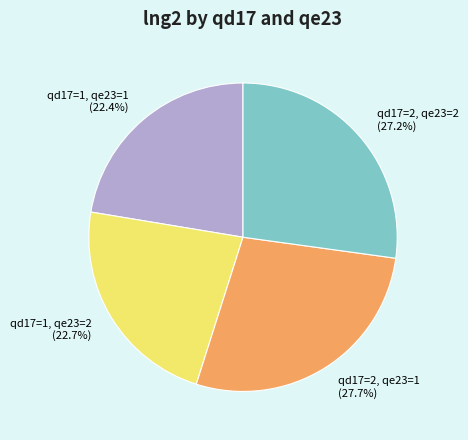

To the nearest percent, what is the average slice percentage?

25%